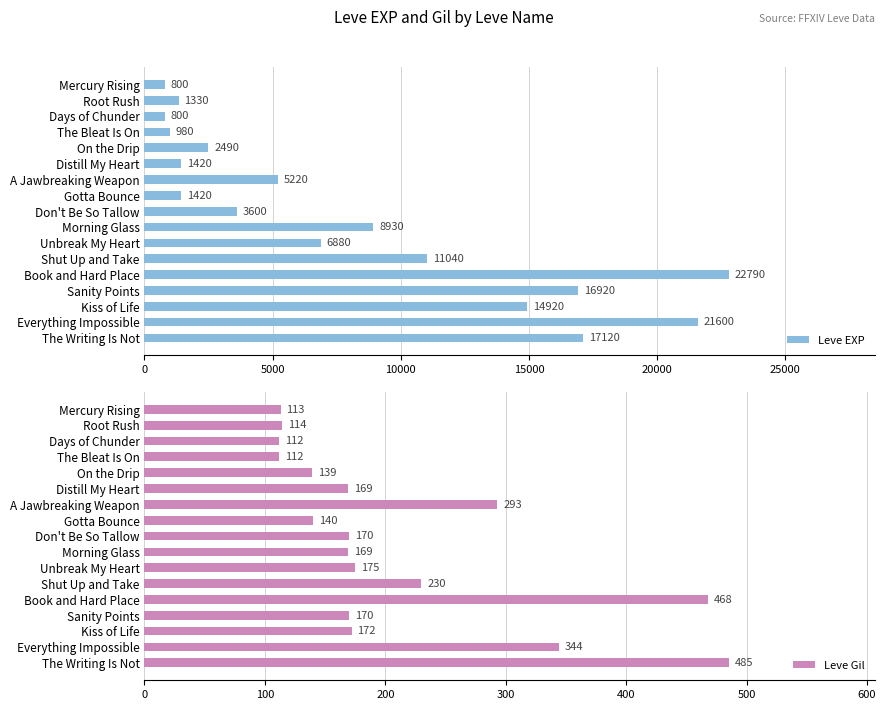

At how many categories does at least one series exceed 1172?

14